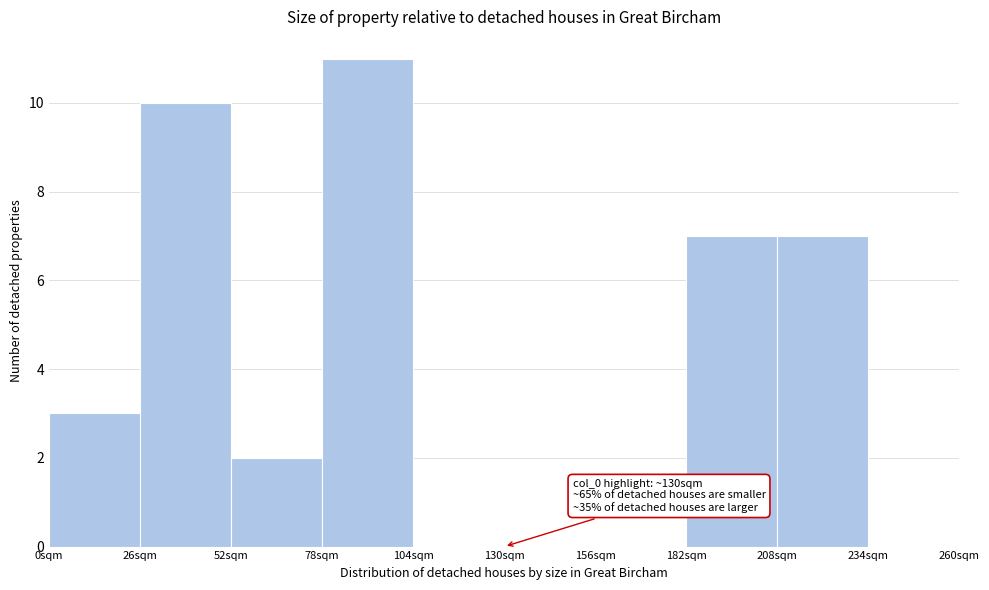

Reading left to right, what are all the values shown in this chart?

0sqm=3	26sqm=10	52sqm=2	78sqm=11	104sqm=0	130sqm=0	156sqm=0	182sqm=7	208sqm=7	234sqm=0